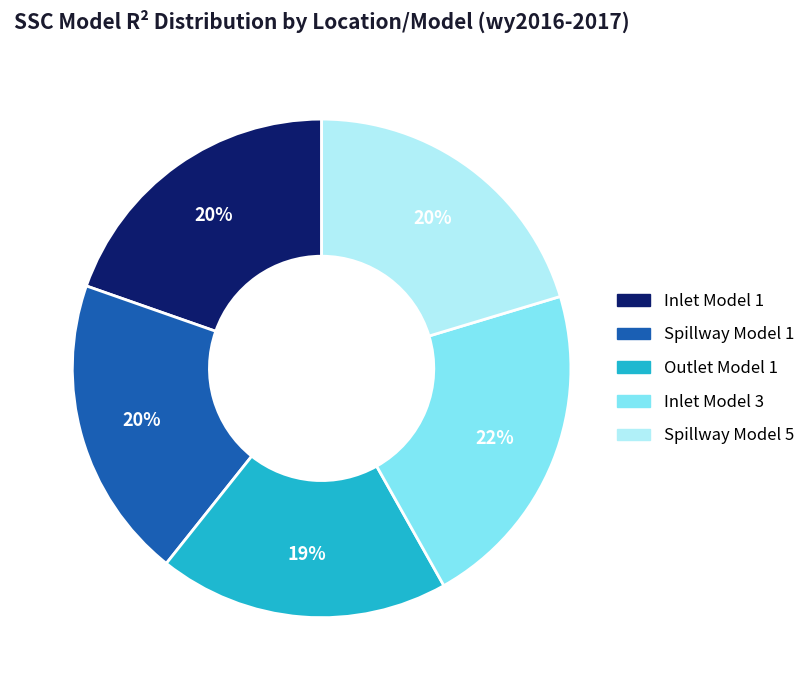

How many segments does this pie chart have?

5